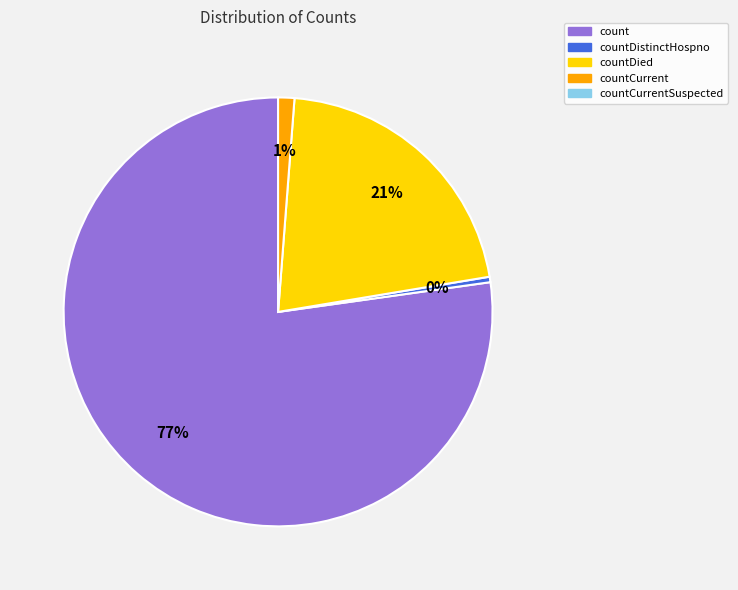

To the nearest percent, what is the average slice percentage?

25%